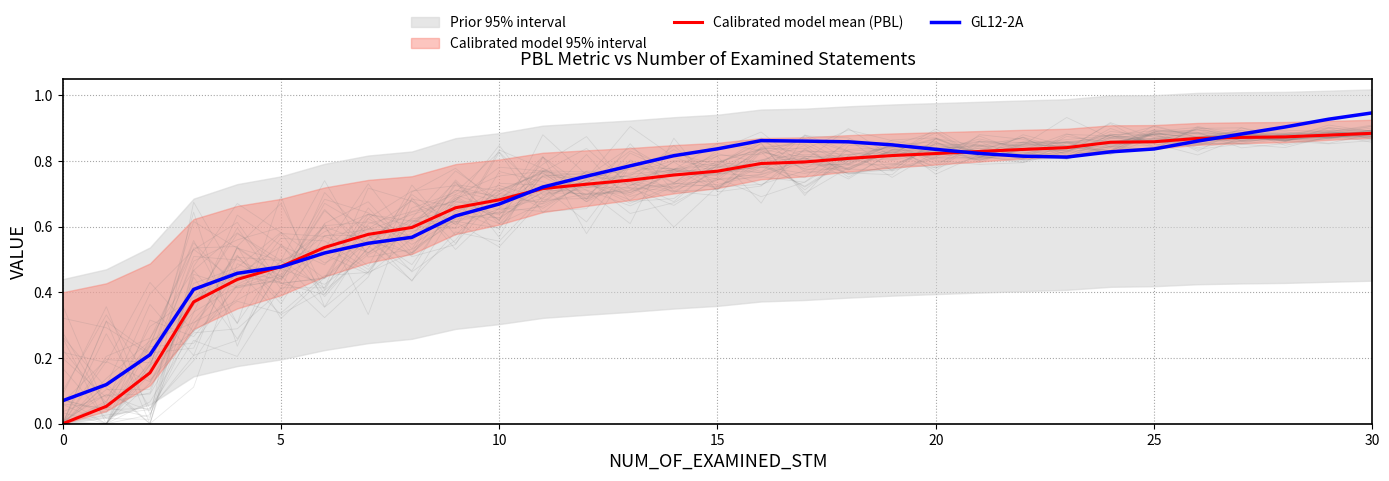

How many times do Calibrated model mean (PBL) and GL12-2A cross each other?

4